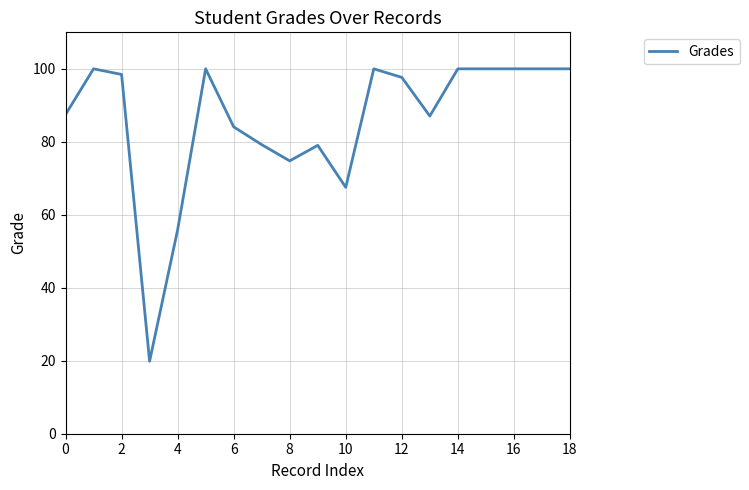

What is the difference between the maximum and minimum values?

80.1